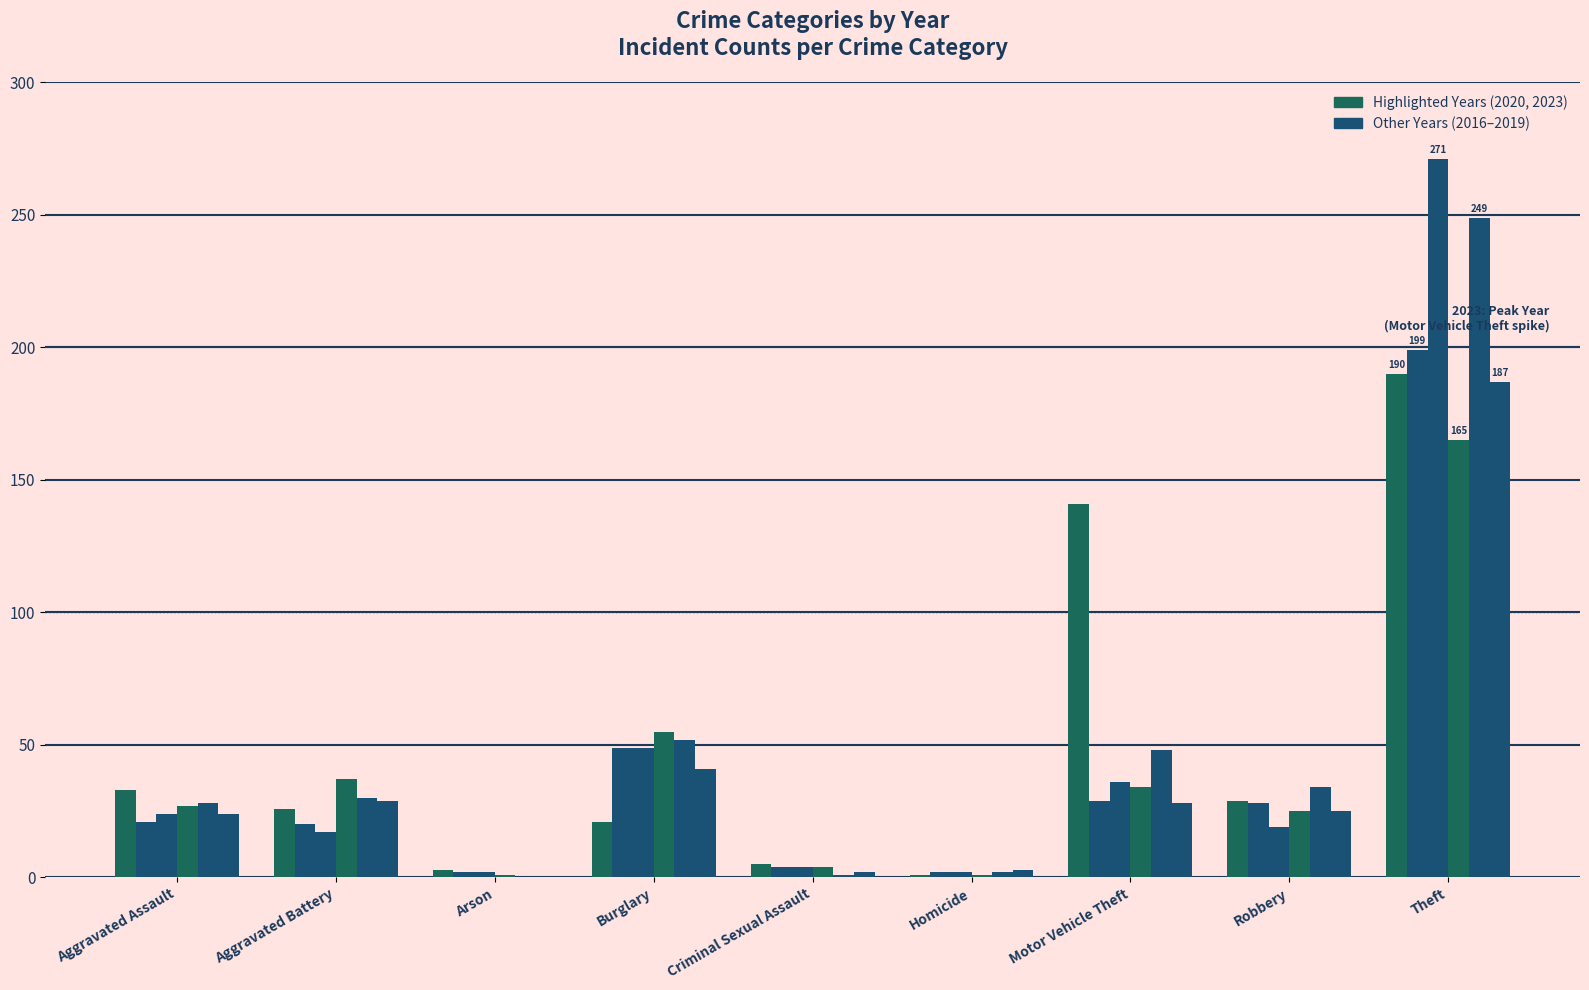

How many series are shown in this chart?

6